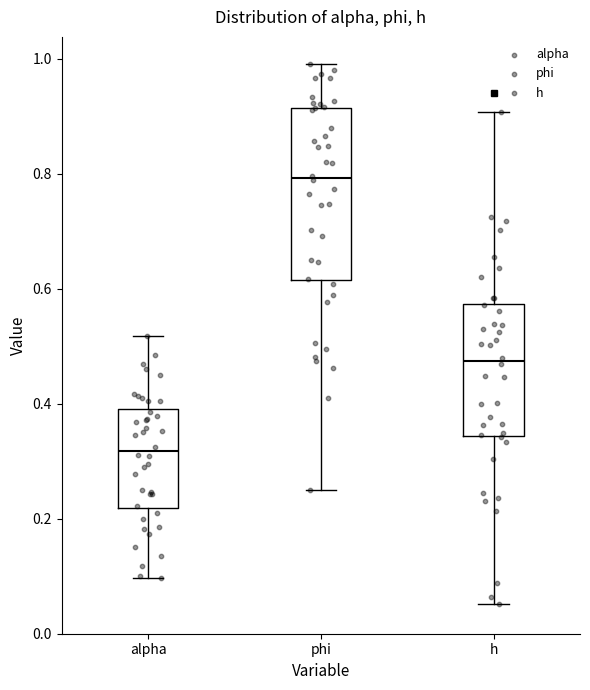

Where does the median line of the box for phi sit on the y-axis? The values are not printed on the chart, so give them approximately, as read against the axis.

0.80